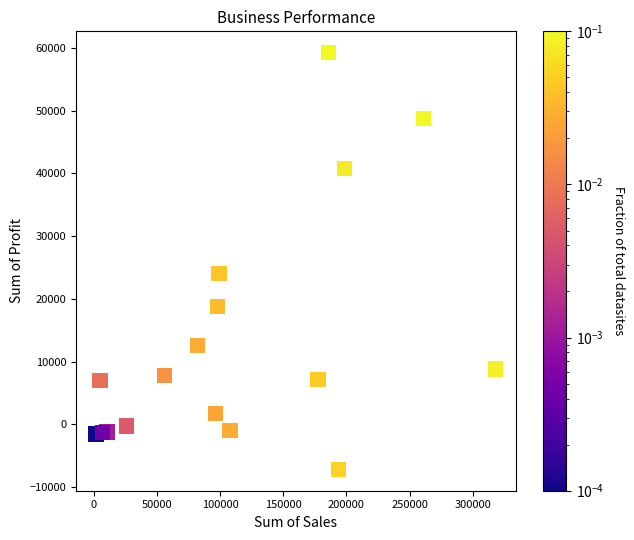

What Y value in the scatter plot is closest to 26028?

23990.2